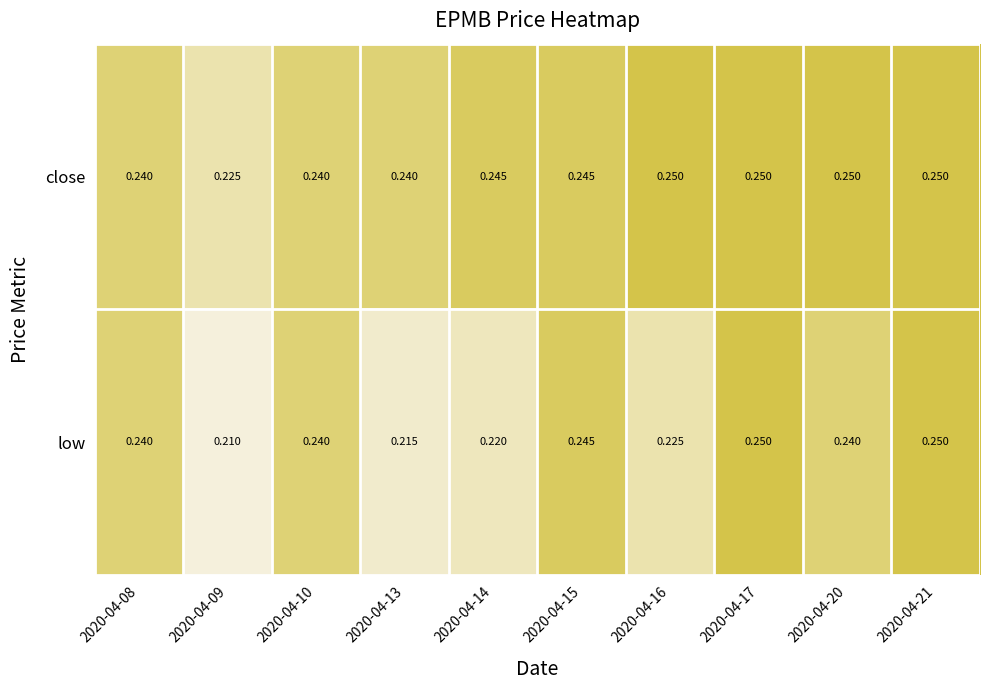

Which series has the largest range (max minus min)?

low